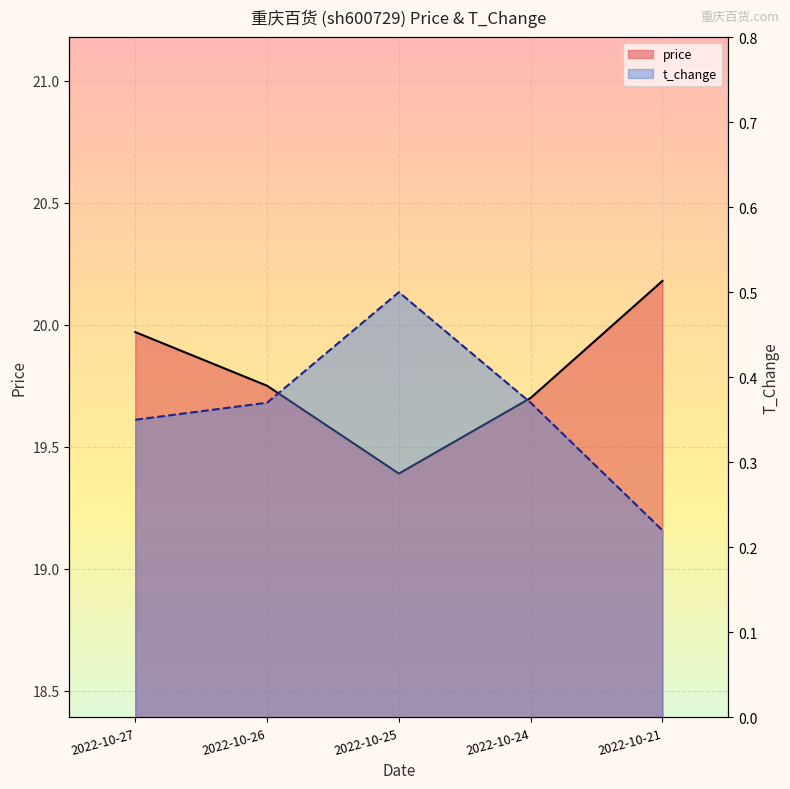

Rank the series at 2022-10-26 from lowest to highest value.

t_change, price